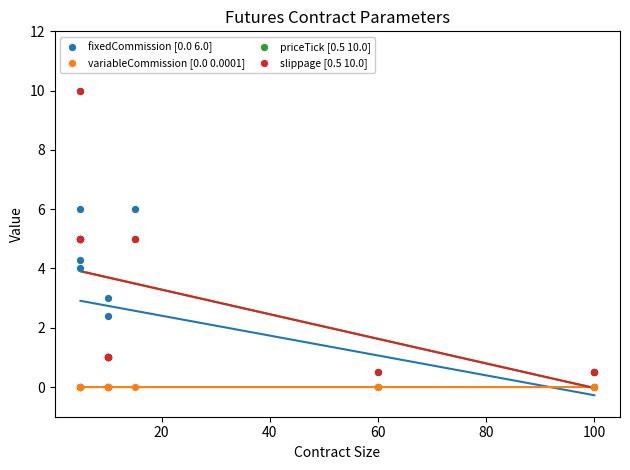

What are all the series names shown in the legend?

fixedCommission [0.0 6.0], variableCommission [0.0 0.0001], priceTick [0.5 10.0], slippage [0.5 10.0]